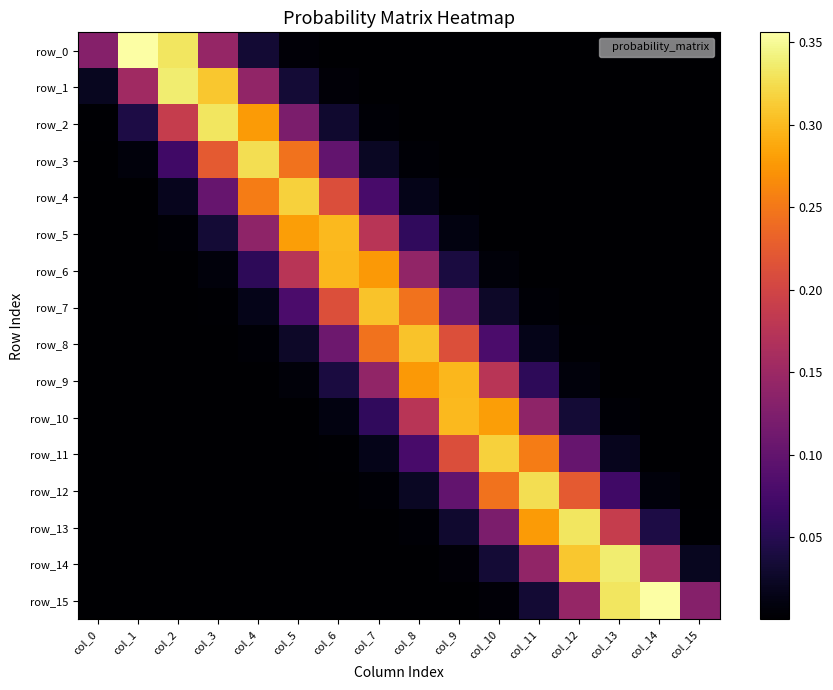

Reading right to left, what are all the values shown in this chart?

row_0: col_15=0.0	col_14=0.0	col_13=0.0	col_12=0.0	col_11=0.0	col_10=0.0	col_9=0.0	col_8=0.0	col_7=0.0	col_6=0.0	col_5=0.0	col_4=0.0	col_3=0.1	col_2=0.3	col_1=0.4	col_0=0.1
row_1: col_15=0.0	col_14=0.0	col_13=0.0	col_12=0.0	col_11=0.0	col_10=0.0	col_9=0.0	col_8=0.0	col_7=0.0	col_6=0.0	col_5=0.0	col_4=0.1	col_3=0.3	col_2=0.3	col_1=0.2	col_0=0.0
row_2: col_15=0.0	col_14=0.0	col_13=0.0	col_12=0.0	col_11=0.0	col_10=0.0	col_9=0.0	col_8=0.0	col_7=0.0	col_6=0.0	col_5=0.1	col_4=0.3	col_3=0.3	col_2=0.2	col_1=0.0	col_0=0.0
row_3: col_15=0.0	col_14=0.0	col_13=0.0	col_12=0.0	col_11=0.0	col_10=0.0	col_9=0.0	col_8=0.0	col_7=0.0	col_6=0.1	col_5=0.2	col_4=0.3	col_3=0.2	col_2=0.1	col_1=0.0	col_0=0.0
row_4: col_15=0.0	col_14=0.0	col_13=0.0	col_12=0.0	col_11=0.0	col_10=0.0	col_9=0.0	col_8=0.0	col_7=0.1	col_6=0.2	col_5=0.3	col_4=0.3	col_3=0.1	col_2=0.0	col_1=0.0	col_0=0.0
row_5: col_15=0.0	col_14=0.0	col_13=0.0	col_12=0.0	col_11=0.0	col_10=0.0	col_9=0.0	col_8=0.1	col_7=0.2	col_6=0.3	col_5=0.3	col_4=0.1	col_3=0.0	col_2=0.0	col_1=0.0	col_0=0.0
row_6: col_15=0.0	col_14=0.0	col_13=0.0	col_12=0.0	col_11=0.0	col_10=0.0	col_9=0.0	col_8=0.1	col_7=0.3	col_6=0.3	col_5=0.2	col_4=0.1	col_3=0.0	col_2=0.0	col_1=0.0	col_0=0.0
row_7: col_15=0.0	col_14=0.0	col_13=0.0	col_12=0.0	col_11=0.0	col_10=0.0	col_9=0.1	col_8=0.2	col_7=0.3	col_6=0.2	col_5=0.1	col_4=0.0	col_3=0.0	col_2=0.0	col_1=0.0	col_0=0.0
row_8: col_15=0.0	col_14=0.0	col_13=0.0	col_12=0.0	col_11=0.0	col_10=0.1	col_9=0.2	col_8=0.3	col_7=0.2	col_6=0.1	col_5=0.0	col_4=0.0	col_3=0.0	col_2=0.0	col_1=0.0	col_0=0.0
row_9: col_15=0.0	col_14=0.0	col_13=0.0	col_12=0.0	col_11=0.1	col_10=0.2	col_9=0.3	col_8=0.3	col_7=0.1	col_6=0.0	col_5=0.0	col_4=0.0	col_3=0.0	col_2=0.0	col_1=0.0	col_0=0.0
row_10: col_15=0.0	col_14=0.0	col_13=0.0	col_12=0.0	col_11=0.1	col_10=0.3	col_9=0.3	col_8=0.2	col_7=0.1	col_6=0.0	col_5=0.0	col_4=0.0	col_3=0.0	col_2=0.0	col_1=0.0	col_0=0.0
row_11: col_15=0.0	col_14=0.0	col_13=0.0	col_12=0.1	col_11=0.3	col_10=0.3	col_9=0.2	col_8=0.1	col_7=0.0	col_6=0.0	col_5=0.0	col_4=0.0	col_3=0.0	col_2=0.0	col_1=0.0	col_0=0.0
row_12: col_15=0.0	col_14=0.0	col_13=0.1	col_12=0.2	col_11=0.3	col_10=0.2	col_9=0.1	col_8=0.0	col_7=0.0	col_6=0.0	col_5=0.0	col_4=0.0	col_3=0.0	col_2=0.0	col_1=0.0	col_0=0.0
row_13: col_15=0.0	col_14=0.0	col_13=0.2	col_12=0.3	col_11=0.3	col_10=0.1	col_9=0.0	col_8=0.0	col_7=0.0	col_6=0.0	col_5=0.0	col_4=0.0	col_3=0.0	col_2=0.0	col_1=0.0	col_0=0.0
row_14: col_15=0.0	col_14=0.2	col_13=0.3	col_12=0.3	col_11=0.1	col_10=0.0	col_9=0.0	col_8=0.0	col_7=0.0	col_6=0.0	col_5=0.0	col_4=0.0	col_3=0.0	col_2=0.0	col_1=0.0	col_0=0.0
row_15: col_15=0.1	col_14=0.4	col_13=0.3	col_12=0.1	col_11=0.0	col_10=0.0	col_9=0.0	col_8=0.0	col_7=0.0	col_6=0.0	col_5=0.0	col_4=0.0	col_3=0.0	col_2=0.0	col_1=0.0	col_0=0.0